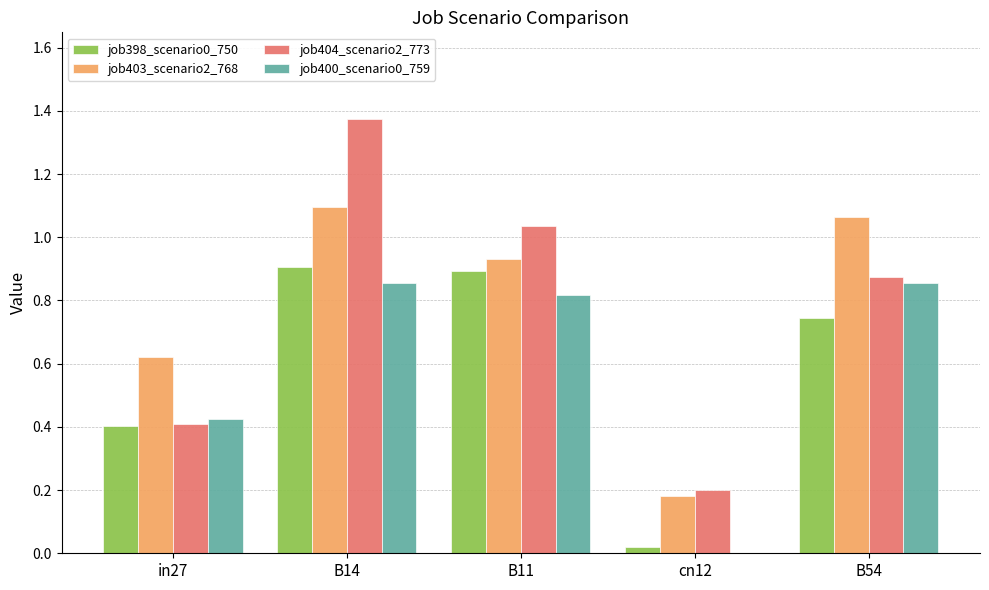

The job404_scenario2_773 series shows 0.7 at B14. True or false?

False